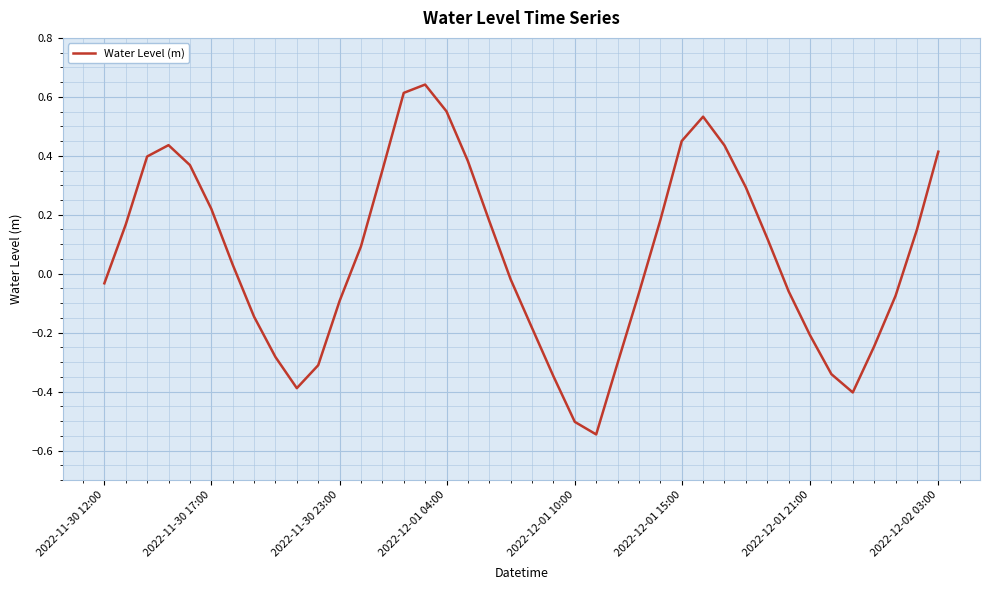

What is the difference between the maximum and minimum values?

1.2